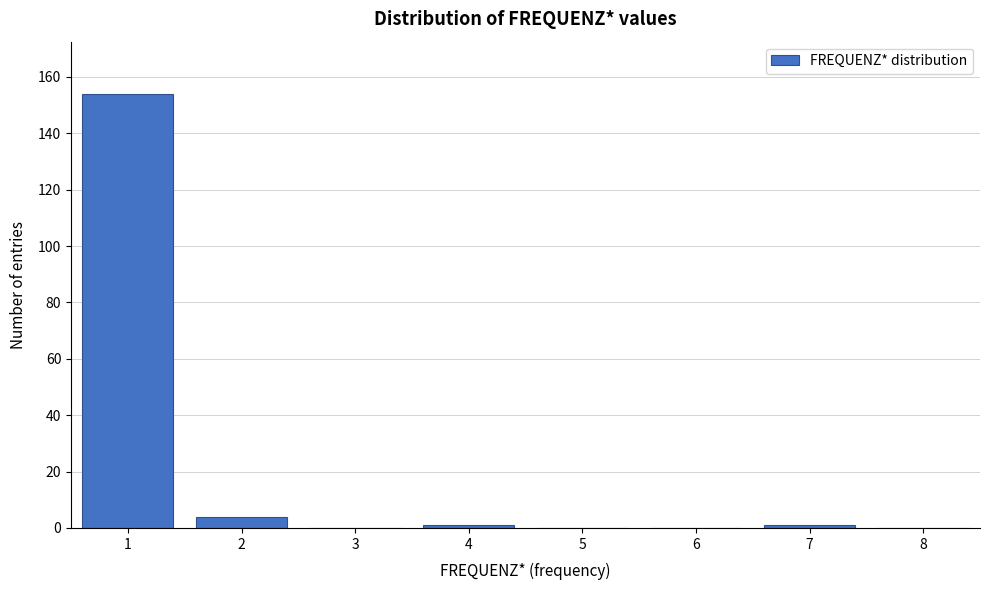

Reading right to left, list all the values displayed in this chart.

8=0	7=1	6=0	5=0	4=1	3=0	2=4	1=154